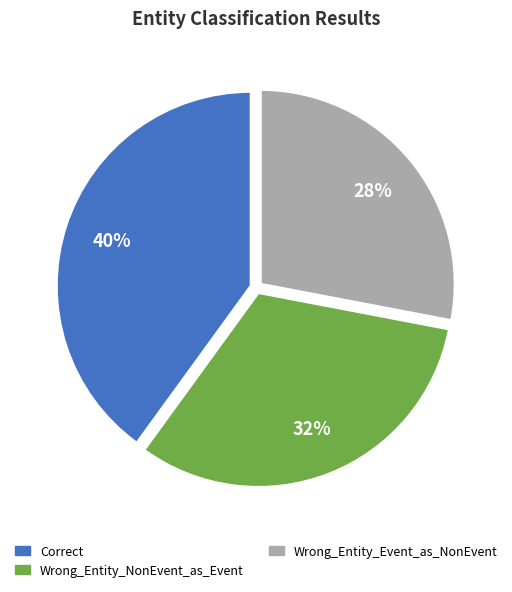

Does Wrong_Entity_Event_as_NonEvent represent more than half of the total?

No